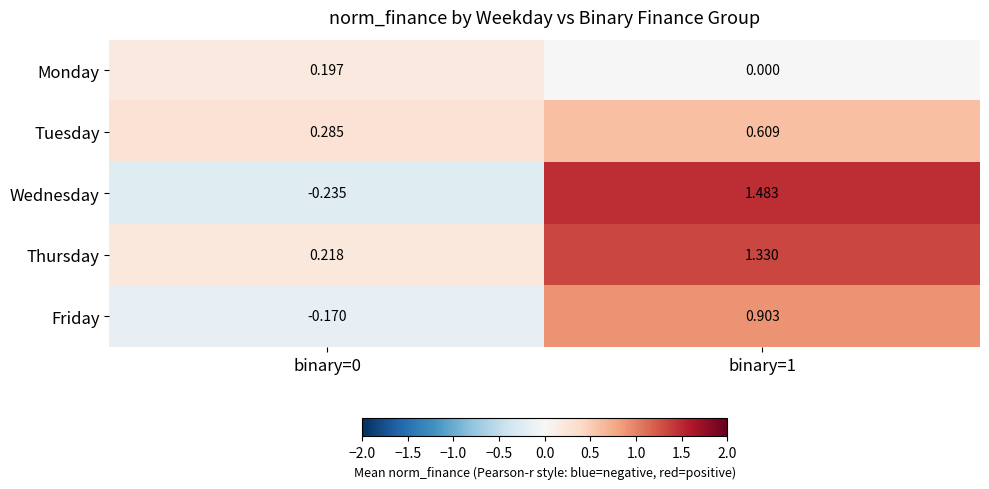

How many series are shown in this chart?

5